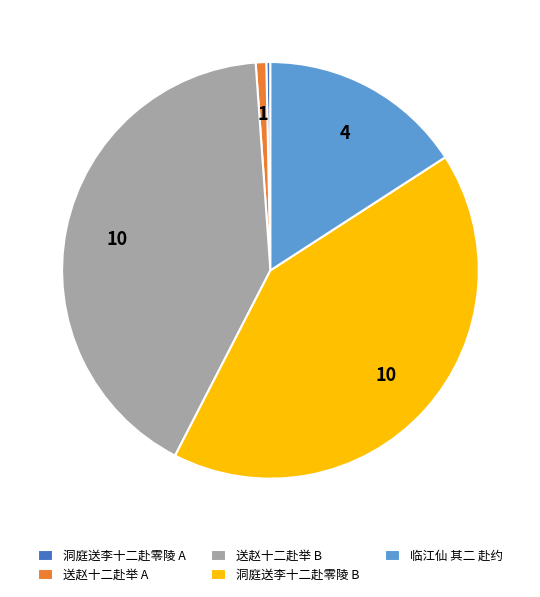

Is the sum of 洞庭送李十二赴零陵 B and 临江仙 其二 赴约 greater than half?

Yes